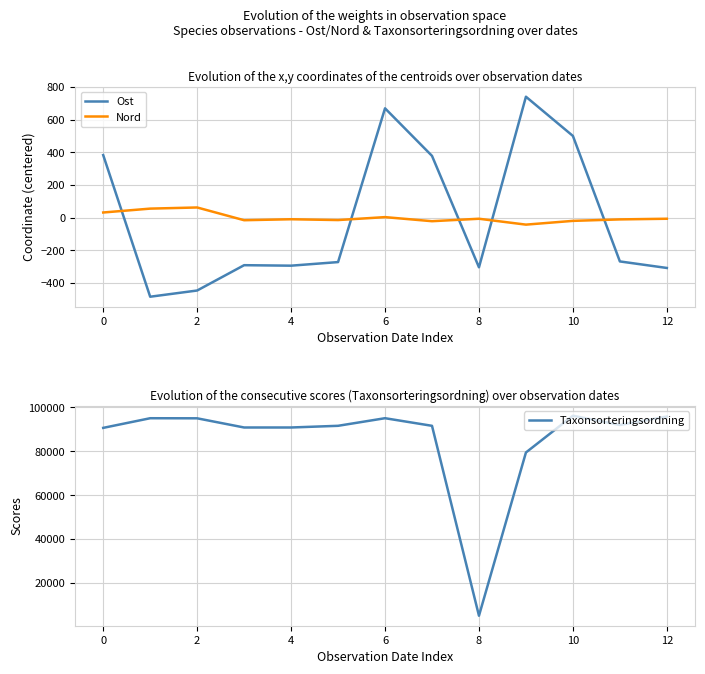

List the series in order of their peak value, lowest first.

Nord, Ost, Taxonsorteringsordning